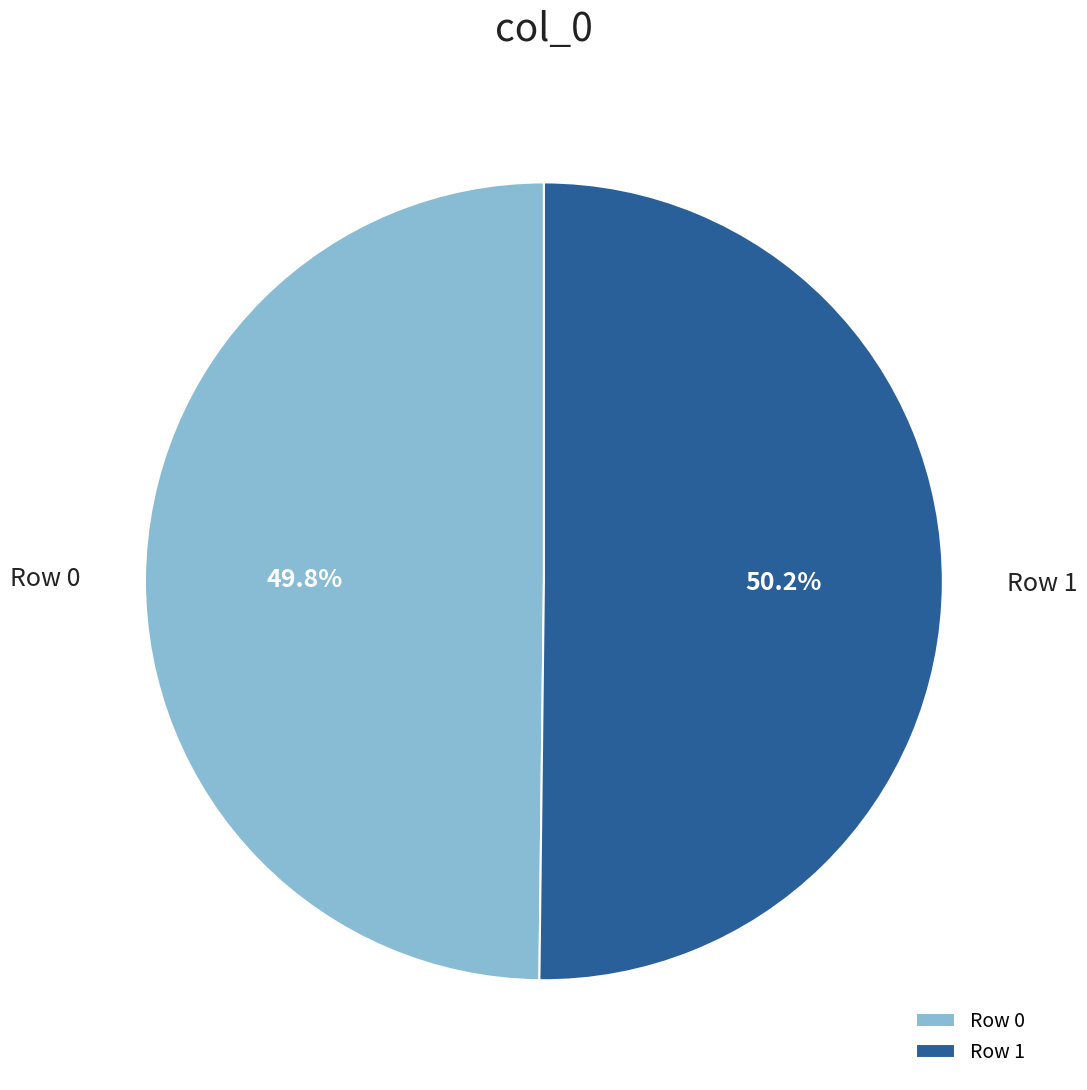

Combined, do Row 1 and Row 0 account for over 50%?

Yes